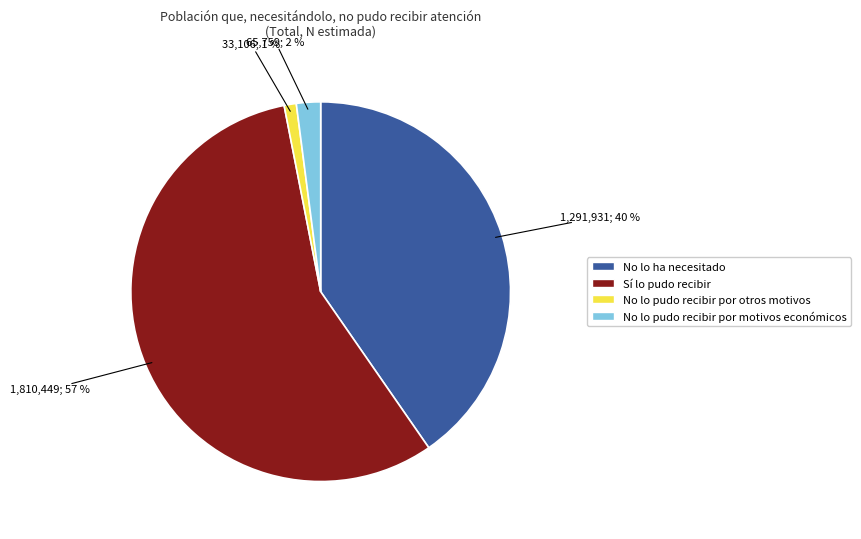

Does Sí lo pudo recibir represent more than half of the total?

Yes